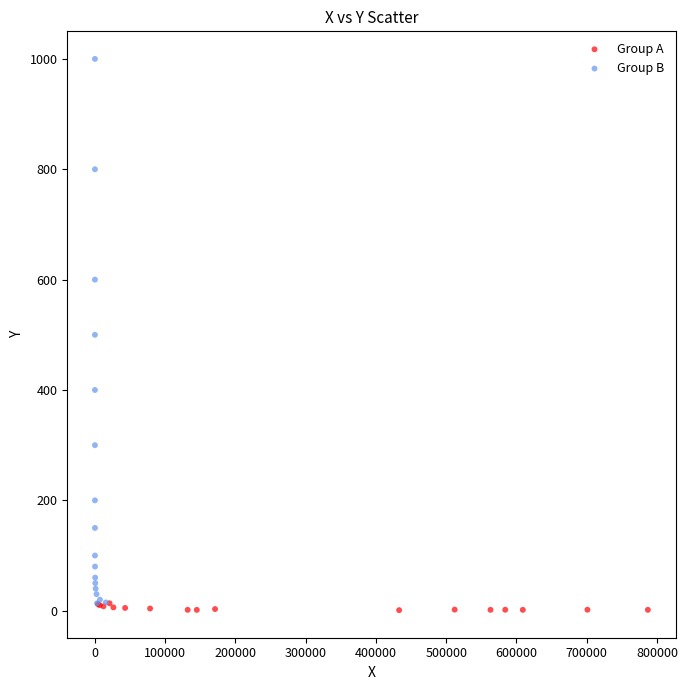

Which series reaches the maximum Y coordinate?

Group B